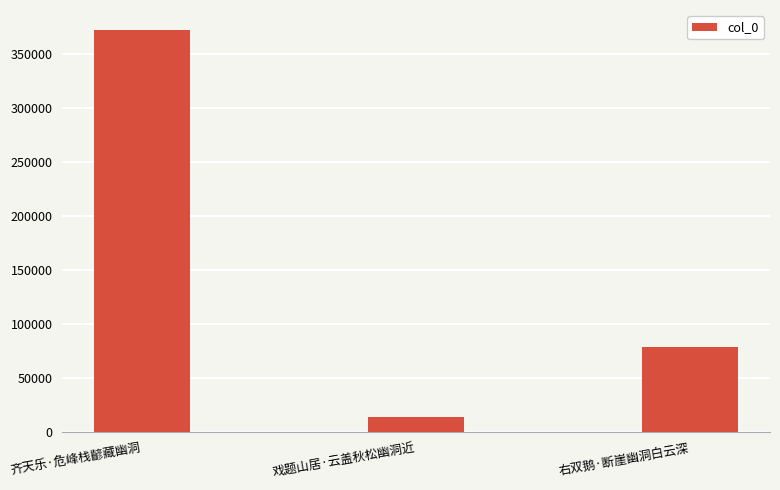

What is the label of the 2nd bar from the right?

戏题山居·云盖秋松幽洞近